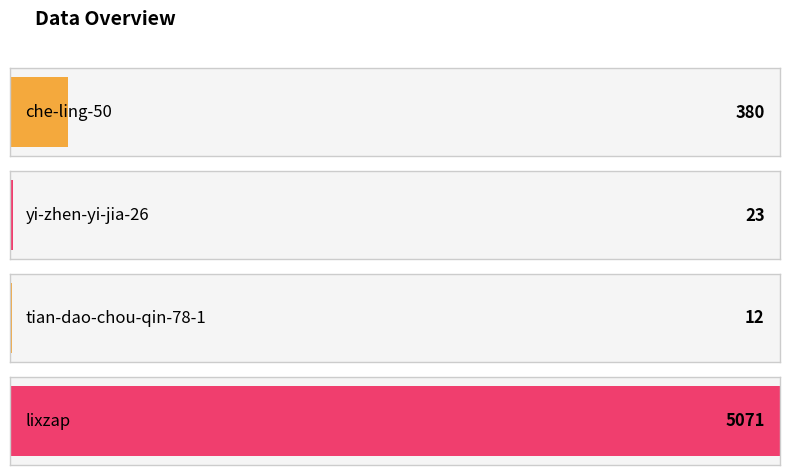

True or false: the data shows 175 at che-ling-50.

False